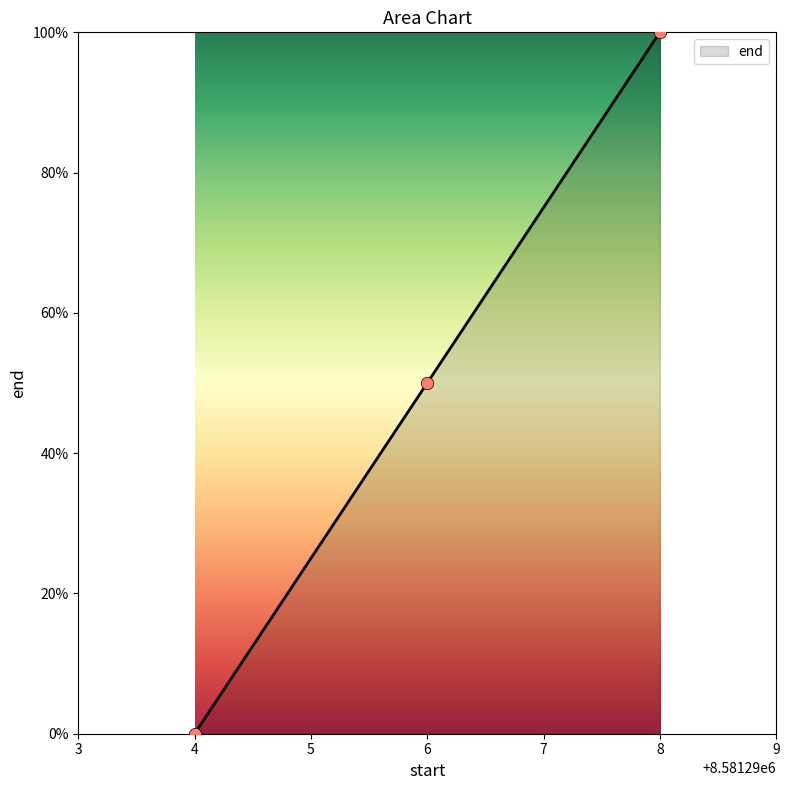

Which has a higher value, 8 or 6?

8